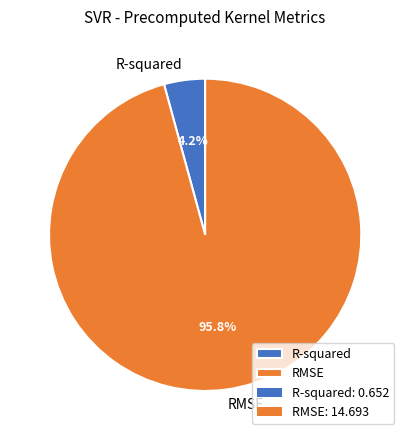

To the nearest percent, what is the combined percentage of RMSE and R-squared?

100%